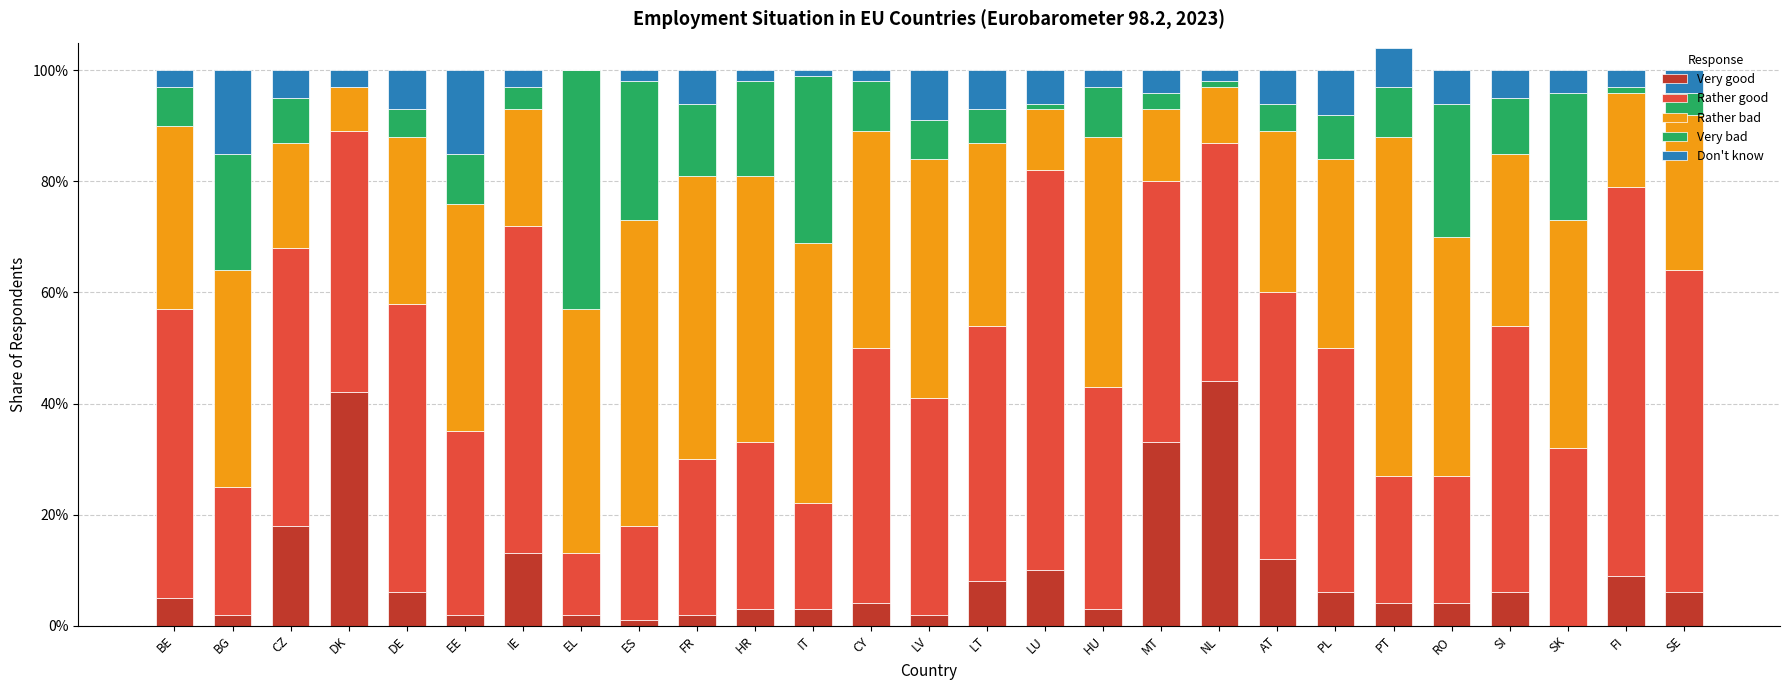

At how many categories does at least one series exceed 0?

27